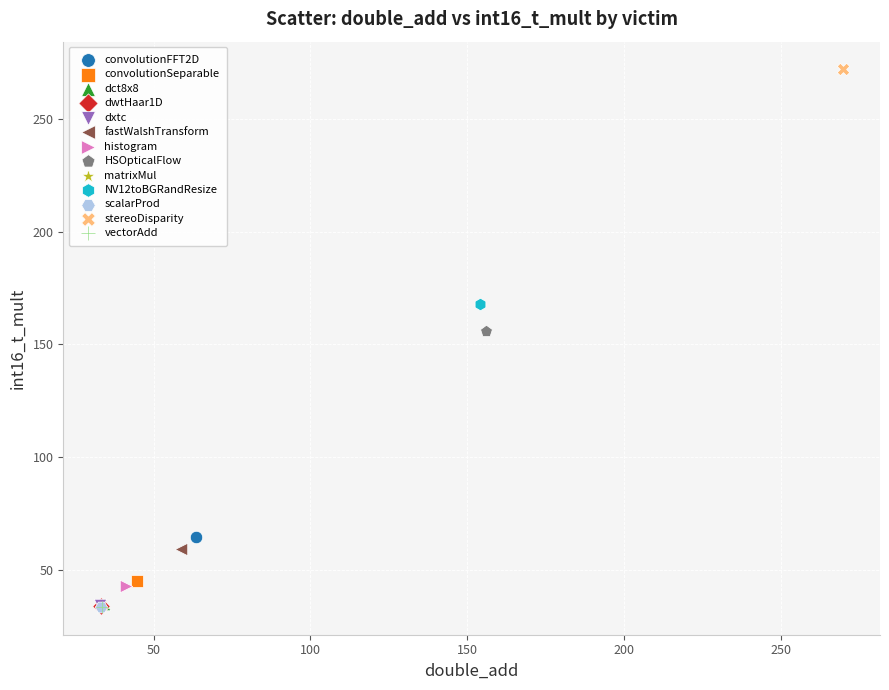

Which series contains the highest Y value?

stereoDisparity